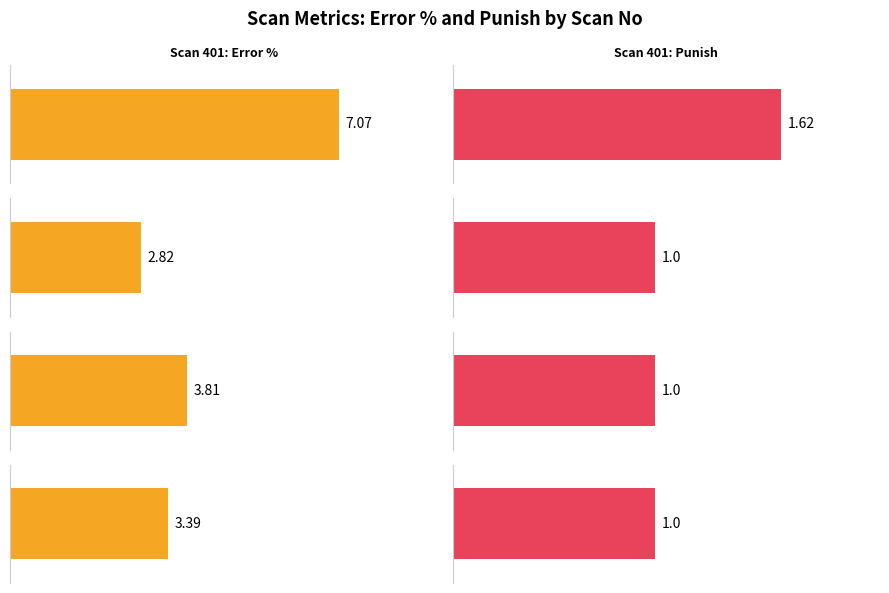

At which label is Punish closest to 1?

402